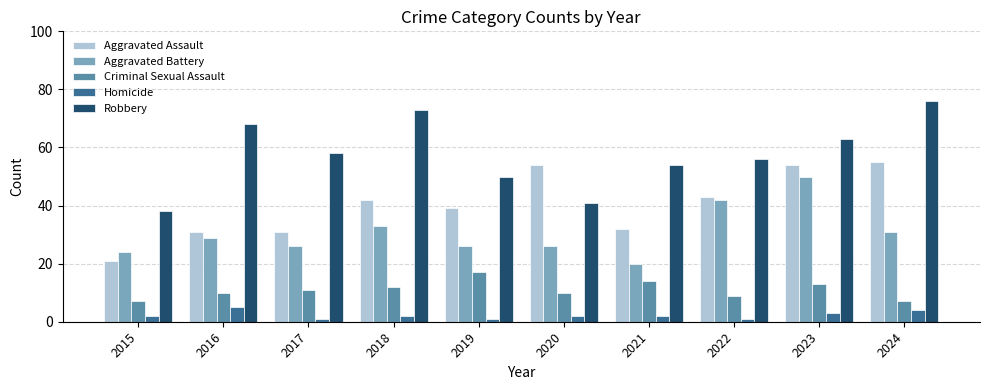

Which series has the largest range (max minus min)?

Robbery